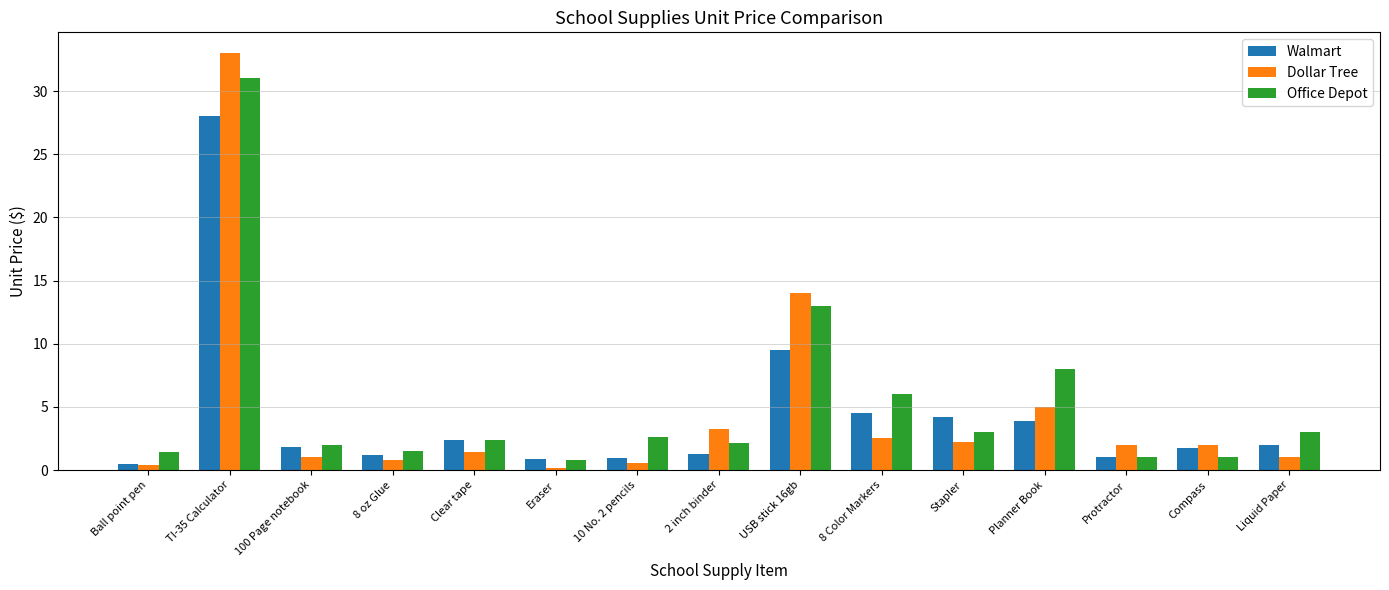

List the series in order of their peak value, lowest first.

Walmart, Office Depot, Dollar Tree